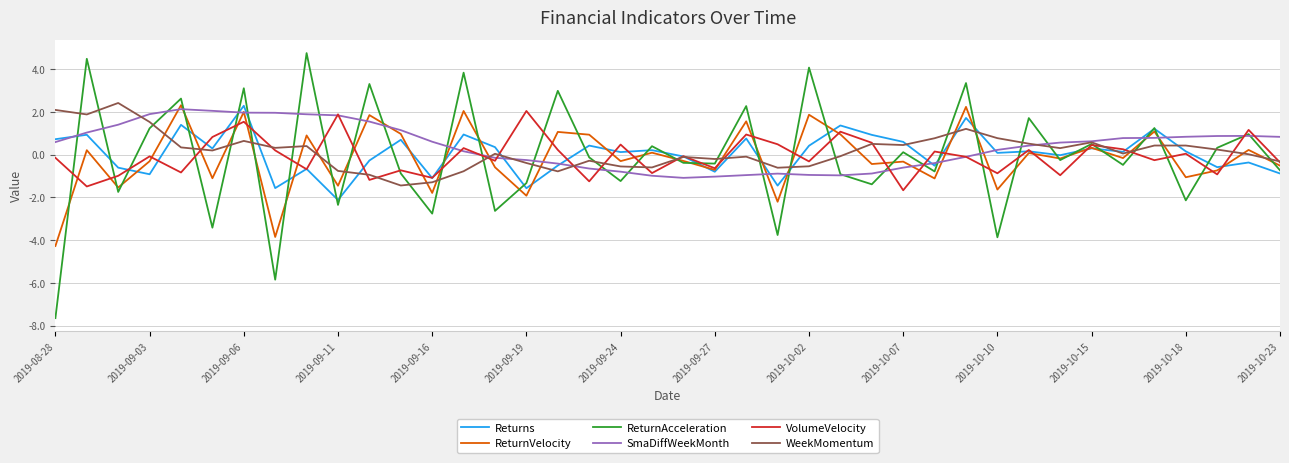

Which series has the largest range (max minus min)?

ReturnAcceleration